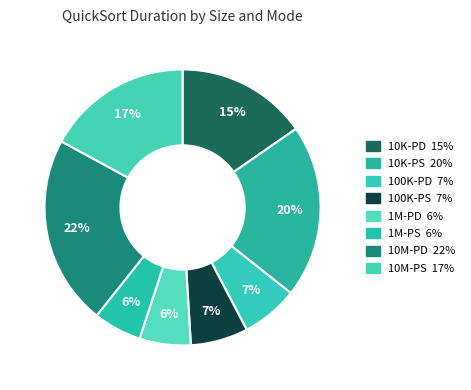

How many slices are in this pie chart?

8